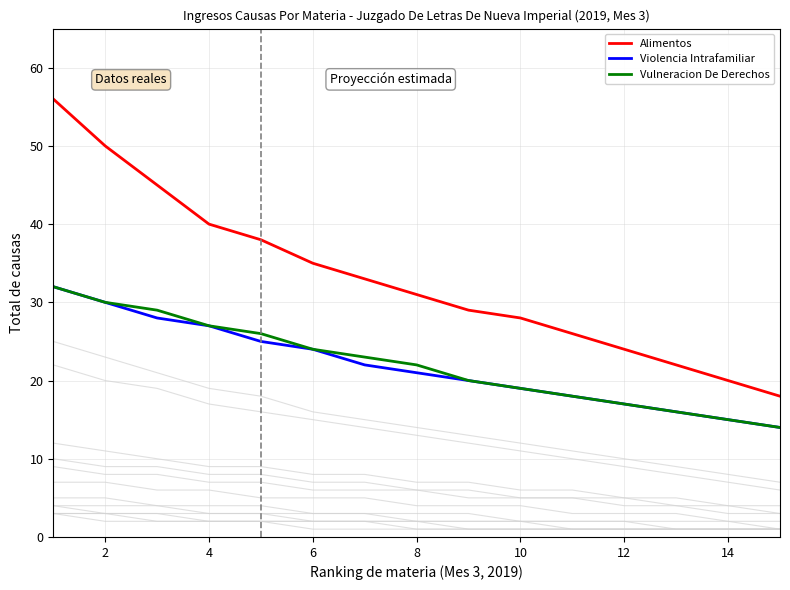

True or false: Alimentos has a value of 40 at 4.

True